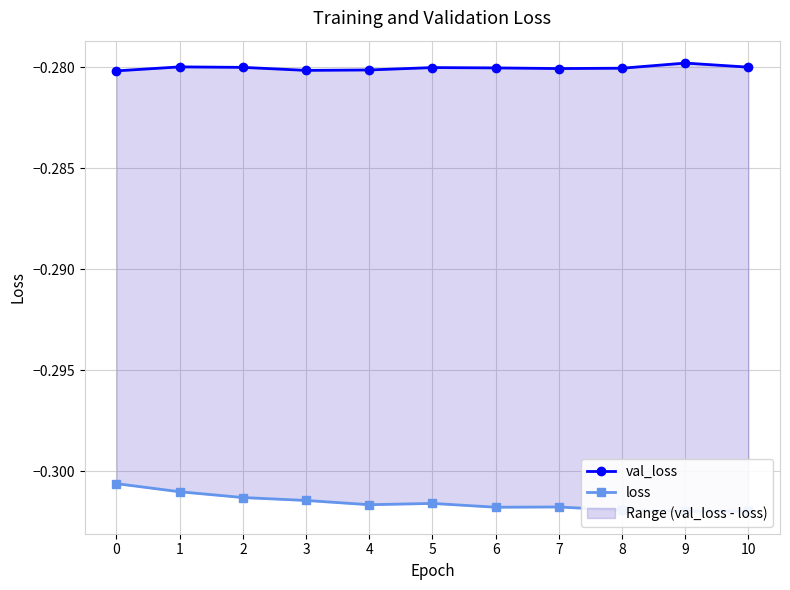

Is the value of val_loss at 2 greater than the value of loss at 1?

Yes